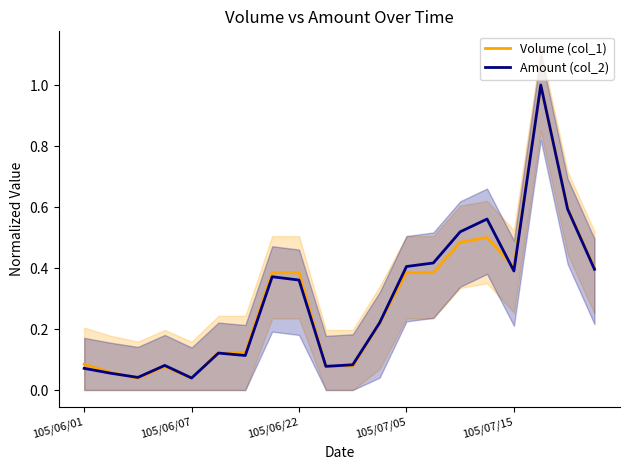

The Volume (col_1) series shows 0.4 at 19. True or false?

True